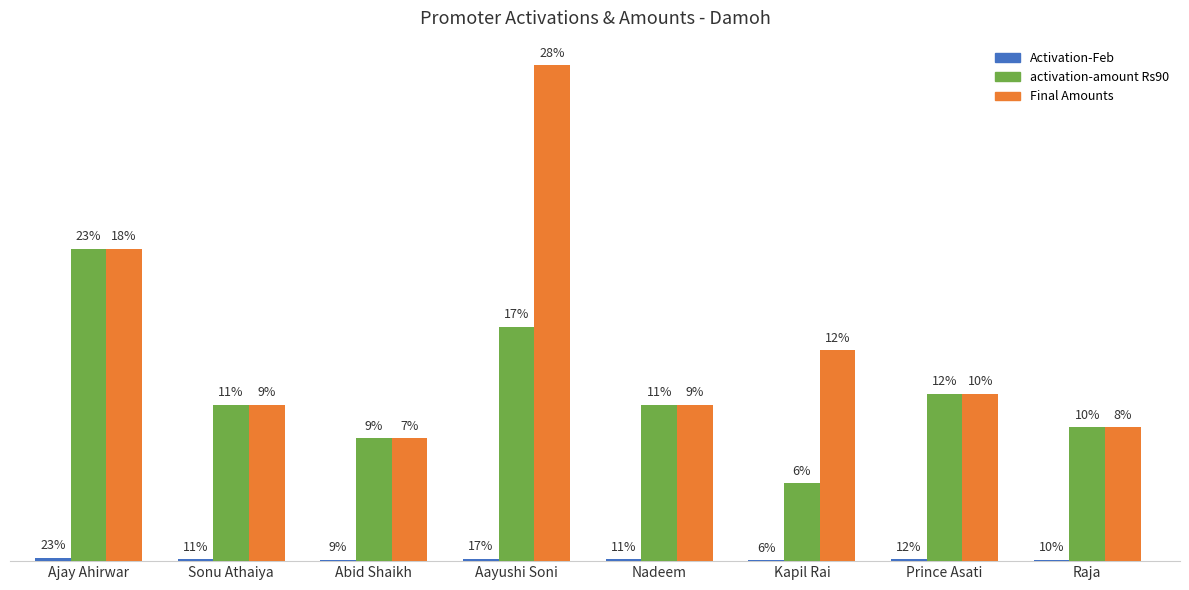

Between Sonu Athaiya and Abid Shaikh, which series saw the biggest shift?

activation-amount Rs90